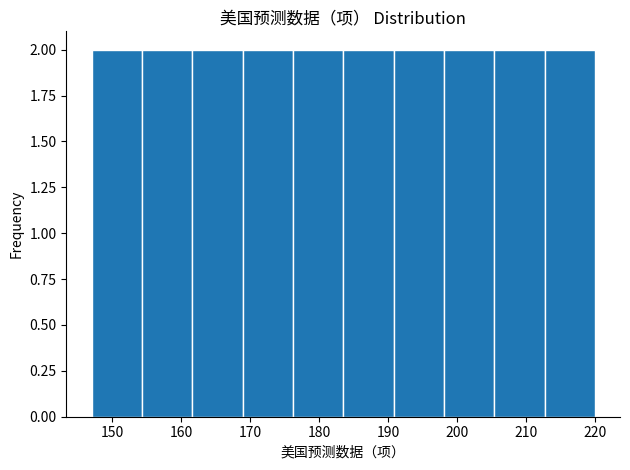

What is the height of the bar covering 161.6 to 168.9 on the x-axis? Neither the bar edges nor the heights are printed on the chart, so give them approximately, as read against the axes.

2